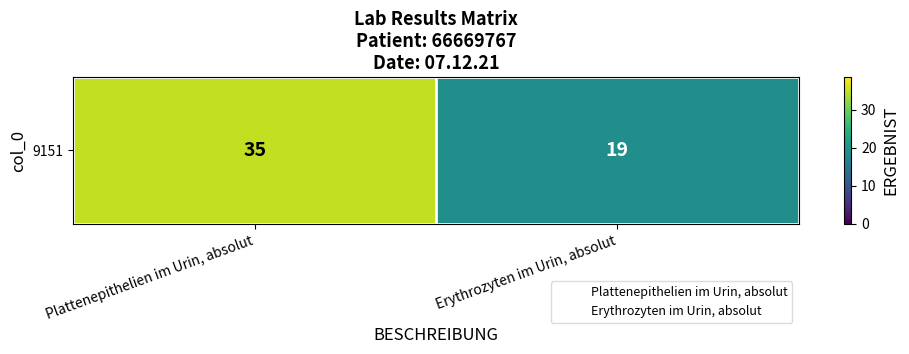

How many categories are shown in the chart?

2